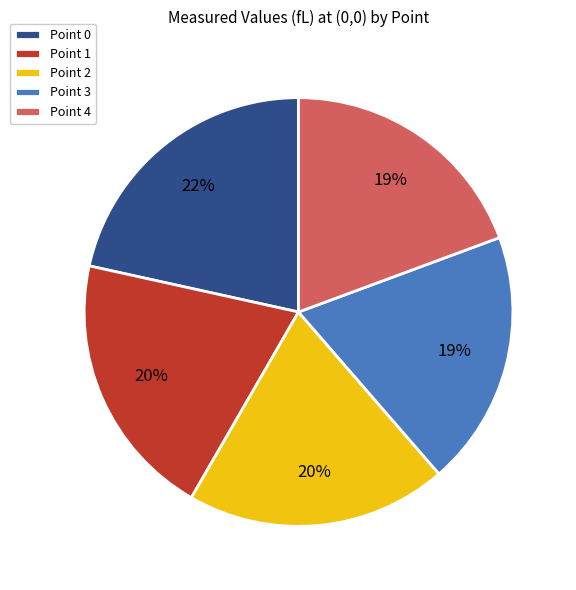

How many slices are in this pie chart?

5